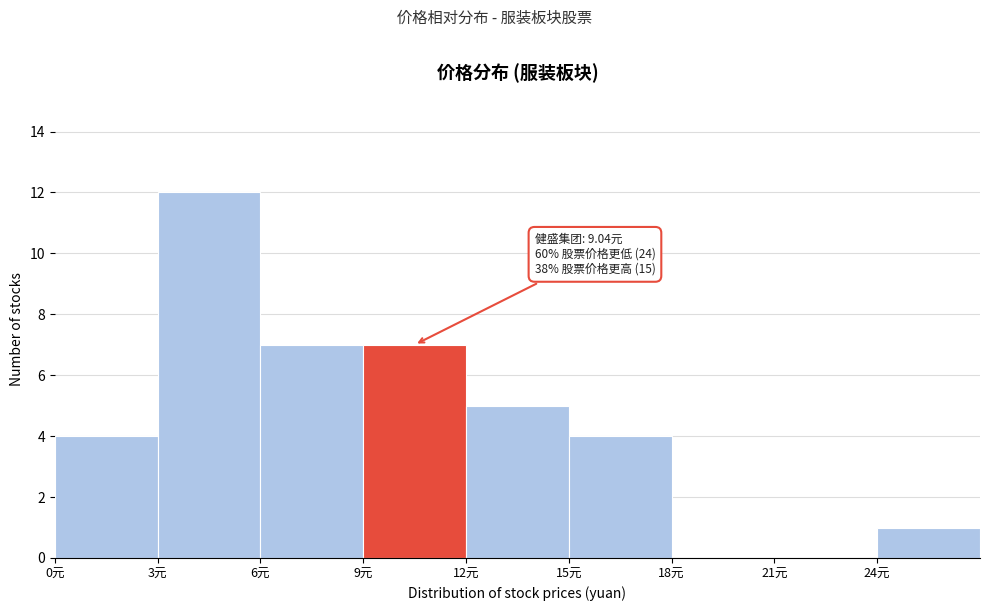

Over which range of the x-axis is the bar tallest?

3 to 6